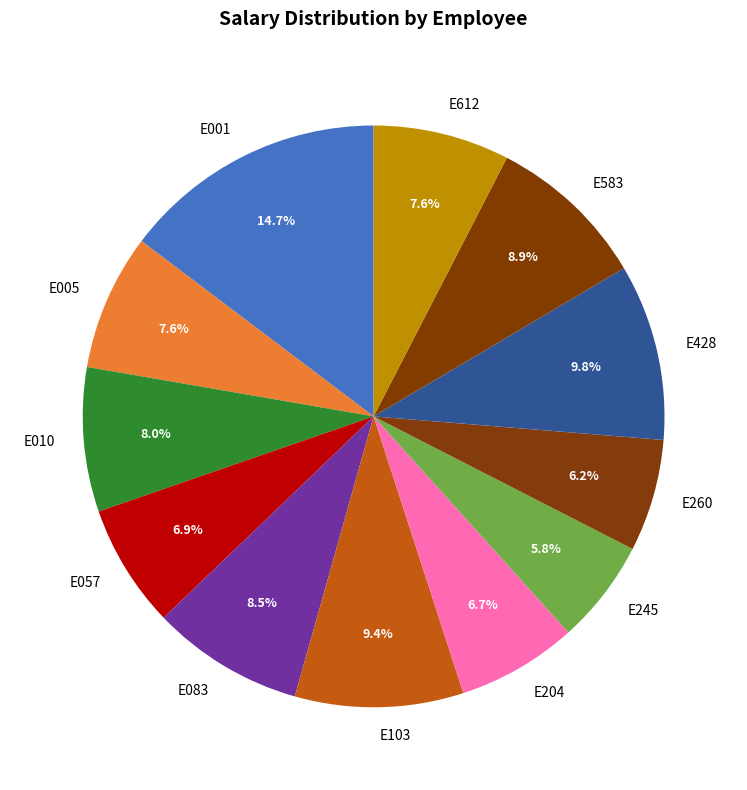

What percentage is the E245 slice, to the nearest percent?

6%